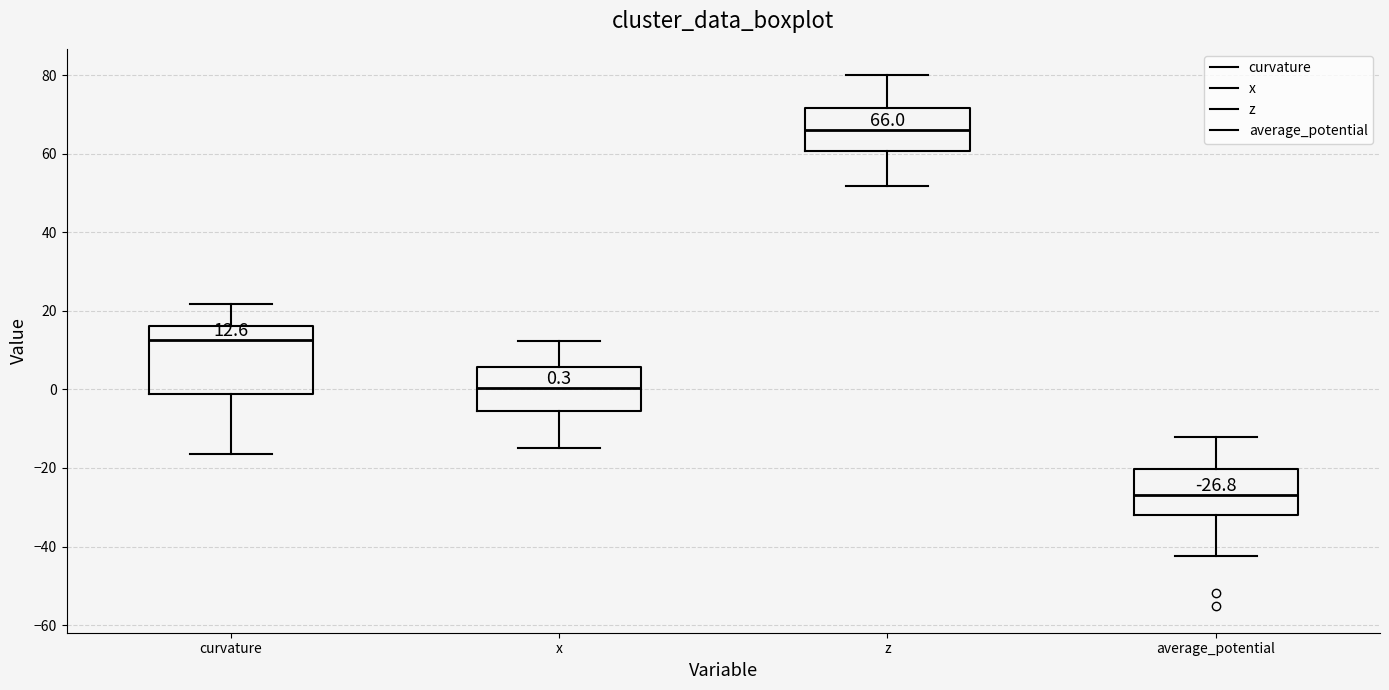

Which box has the lowest median line?

average_potential